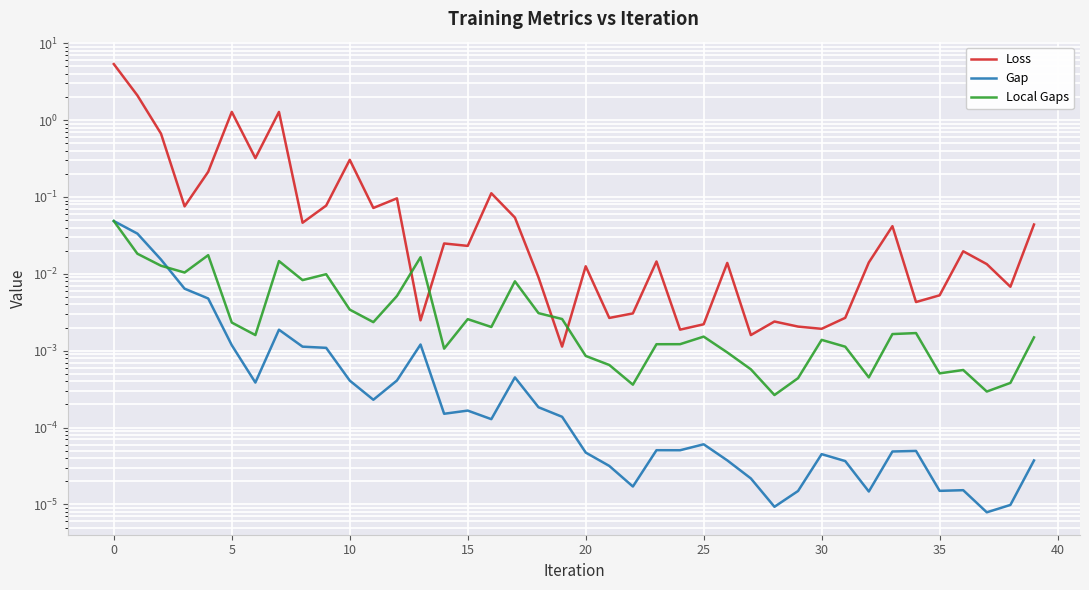

True or false: Loss and Gap intersect in this chart.

False